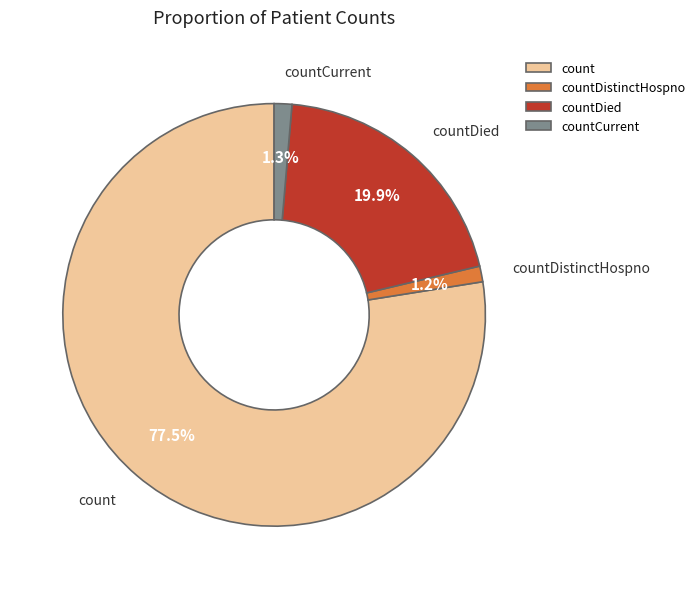

How much of the chart is everything except countCurrent?

98.7%